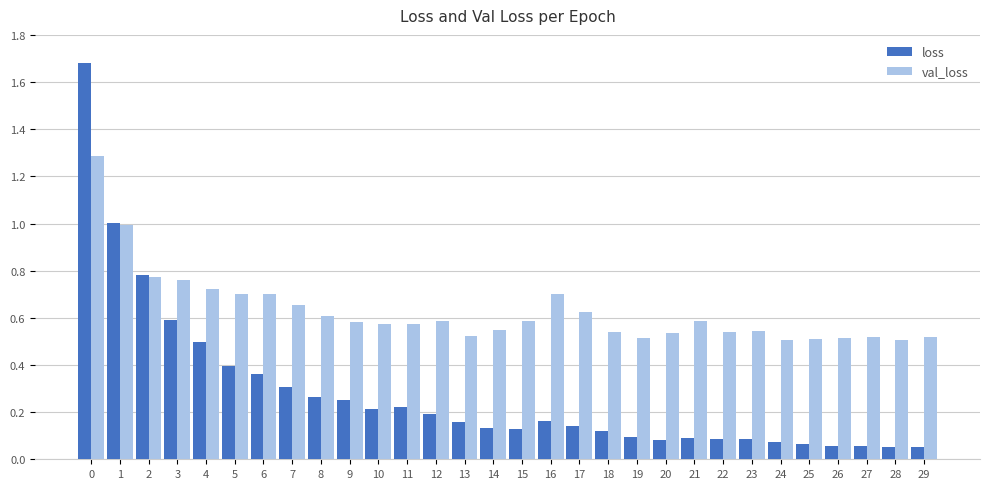

Which series has the largest range (max minus min)?

loss